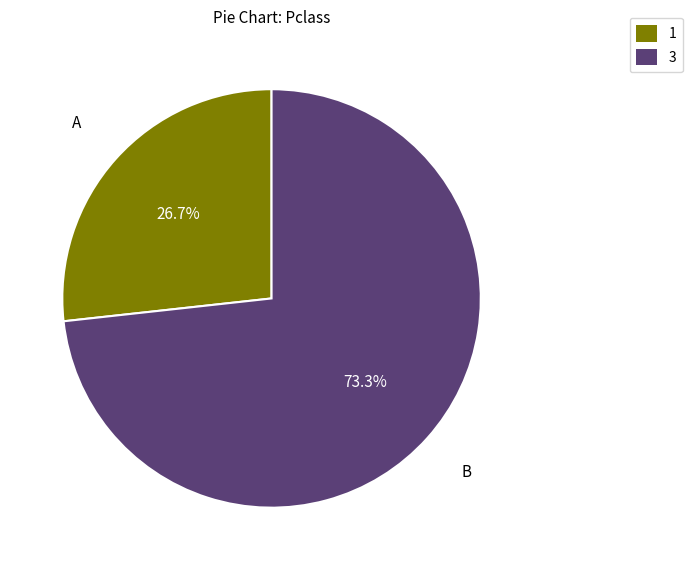

Is there a majority slice in this chart?

Yes